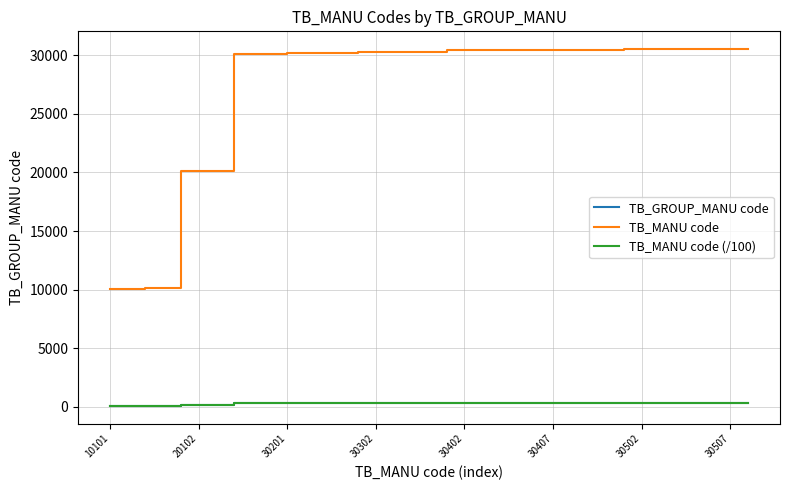

Does the chart display data point markers on the line(s)?

No